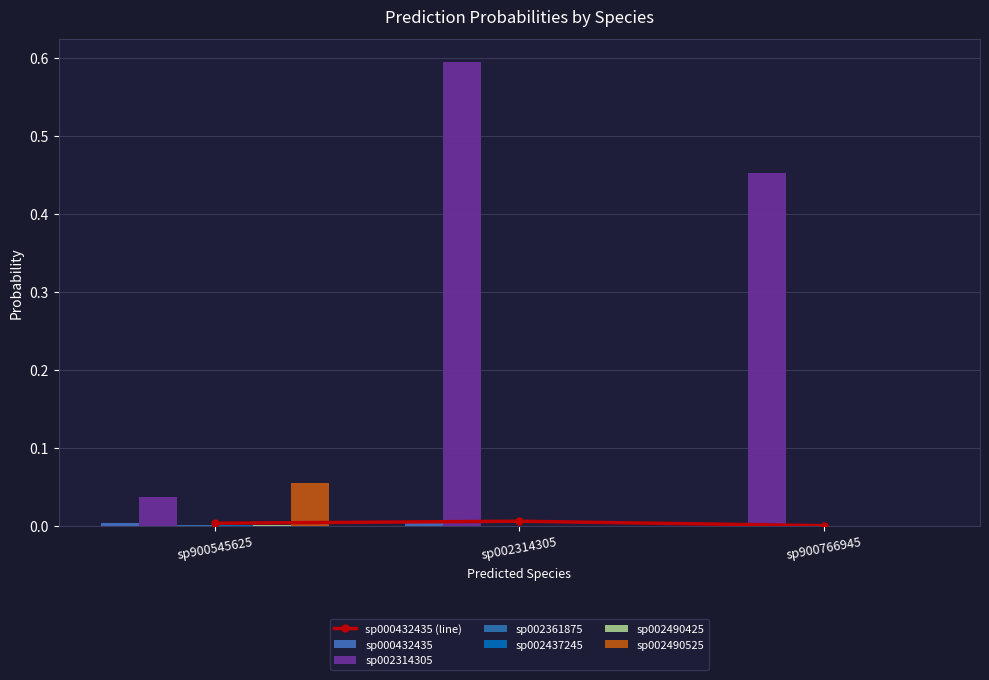

How many bars are there in each group?

6